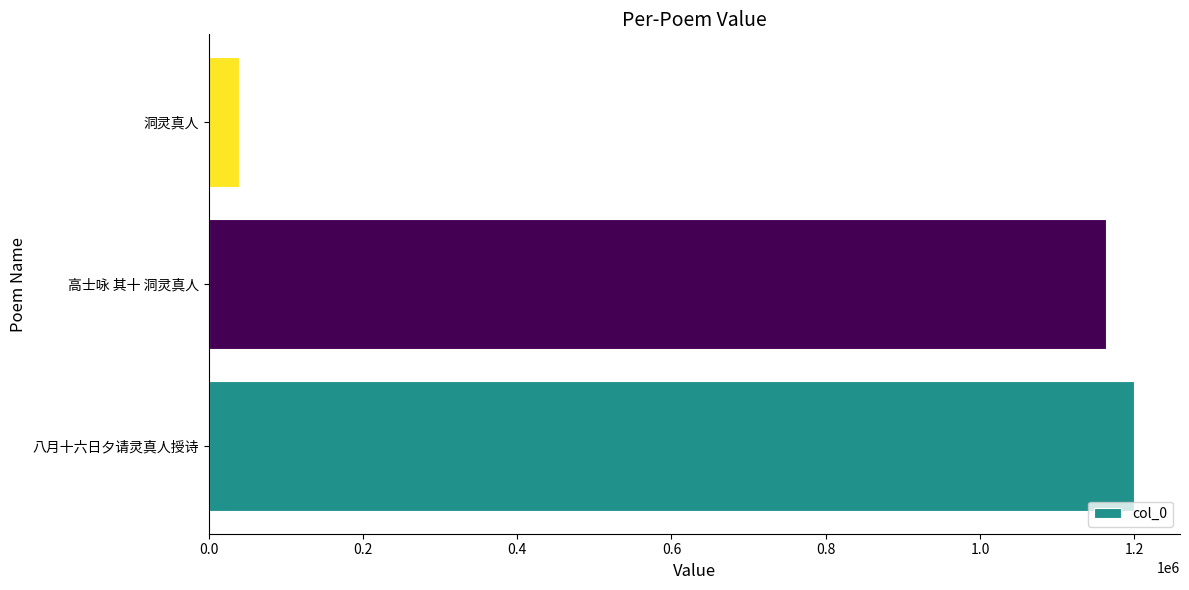

List the labels in order of value, largest first.

八月十六日夕请灵真人授诗, 高士咏 其十 洞灵真人, 洞灵真人